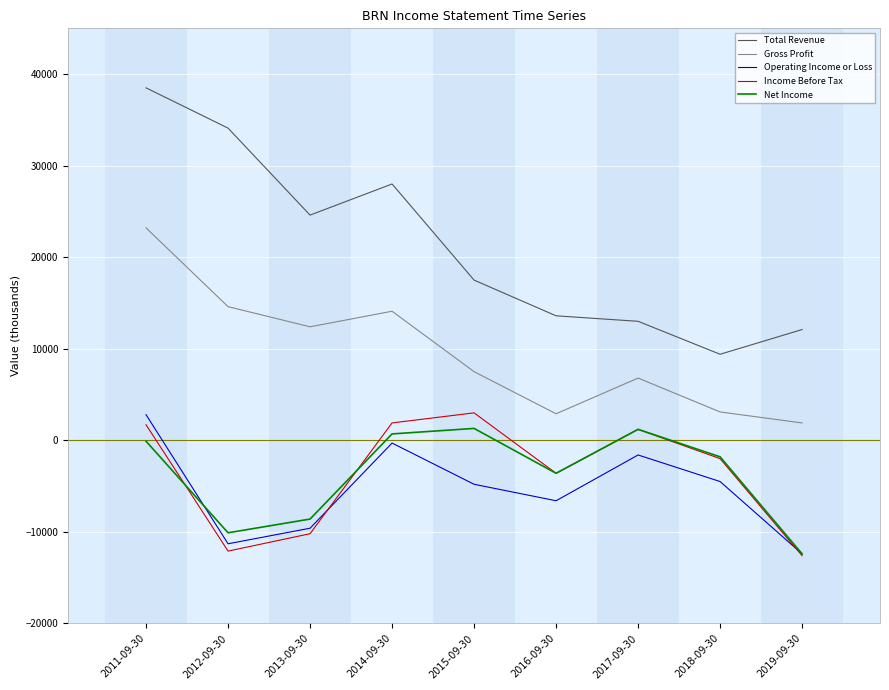

Is the value of Net Income at 2018-09-30 greater than the value of Operating Income or Loss at 2012-09-30?

Yes